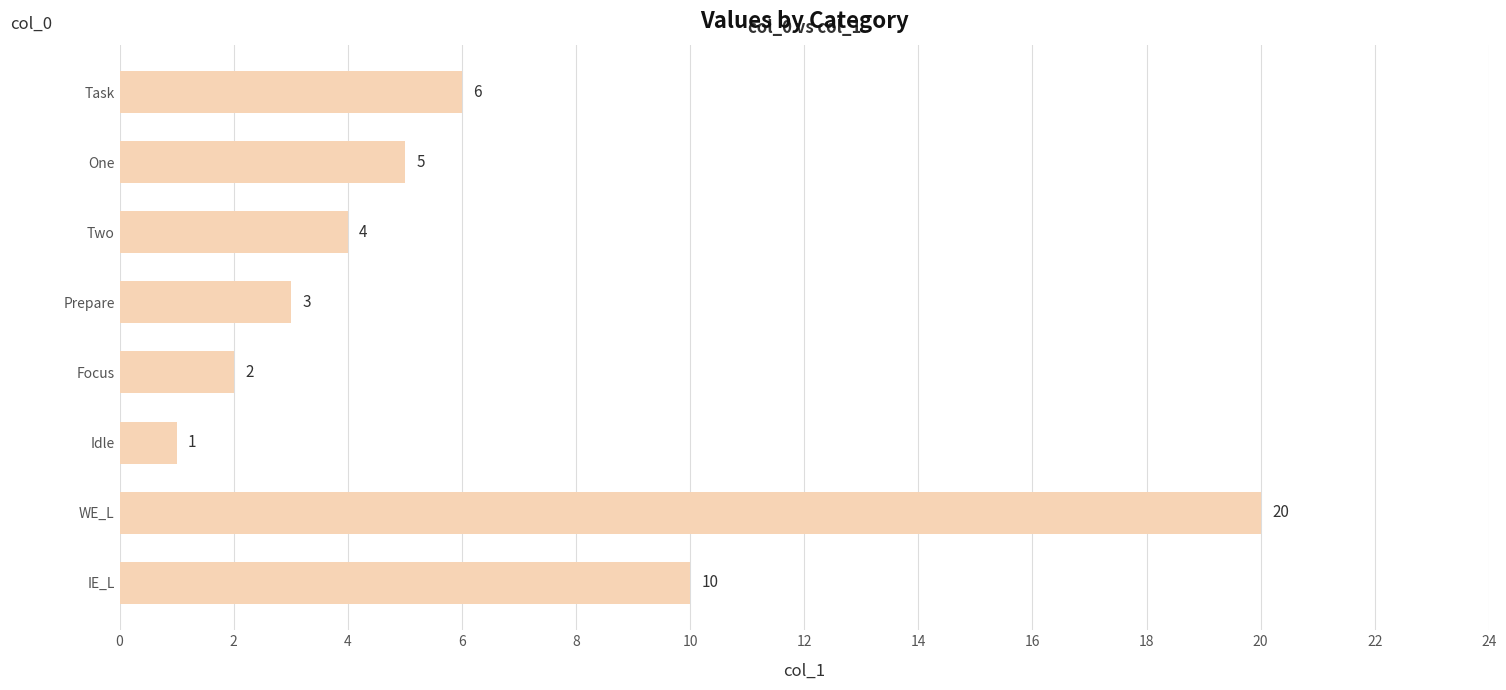

Are the bars horizontal?

Yes